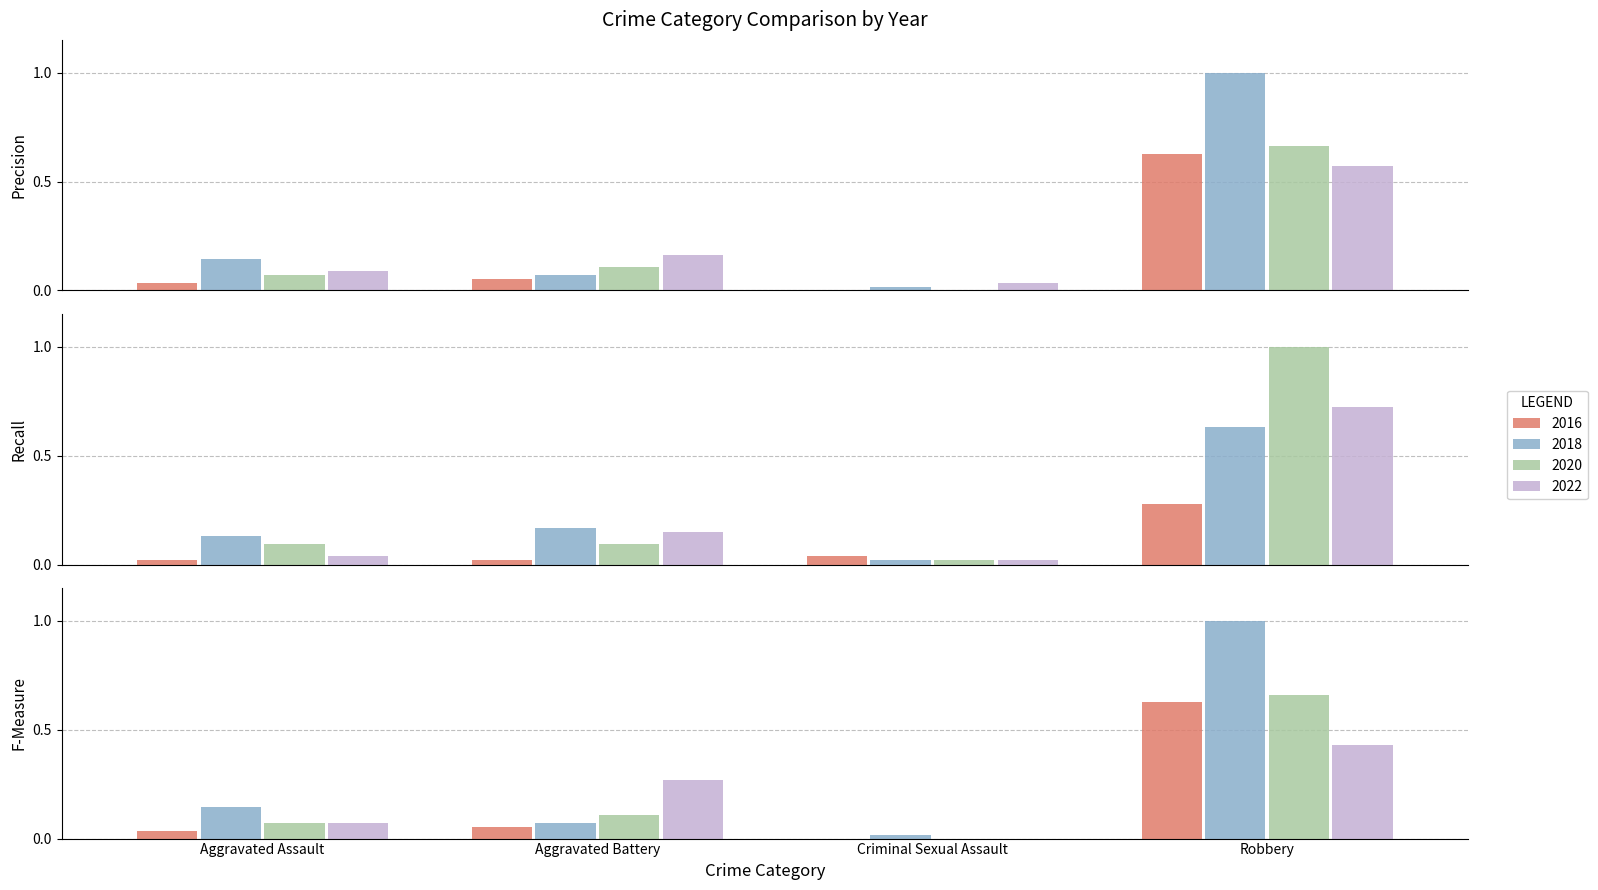

What is the sum of the 2016 values at Aggravated Assault and Aggravated Battery?

0.1